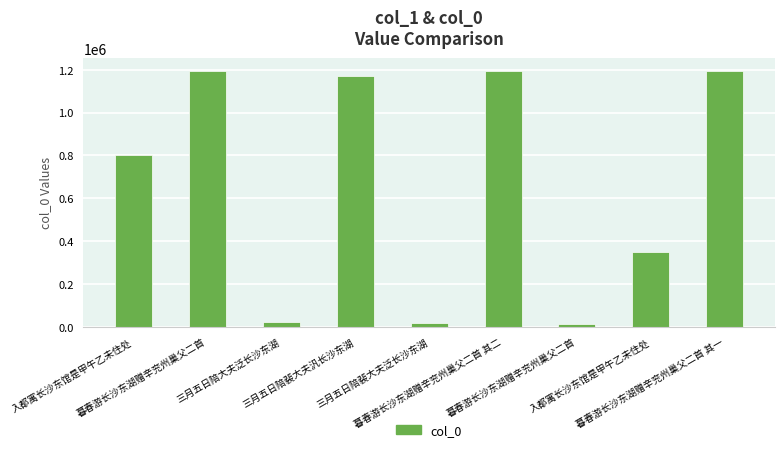

What is the average value?

661427